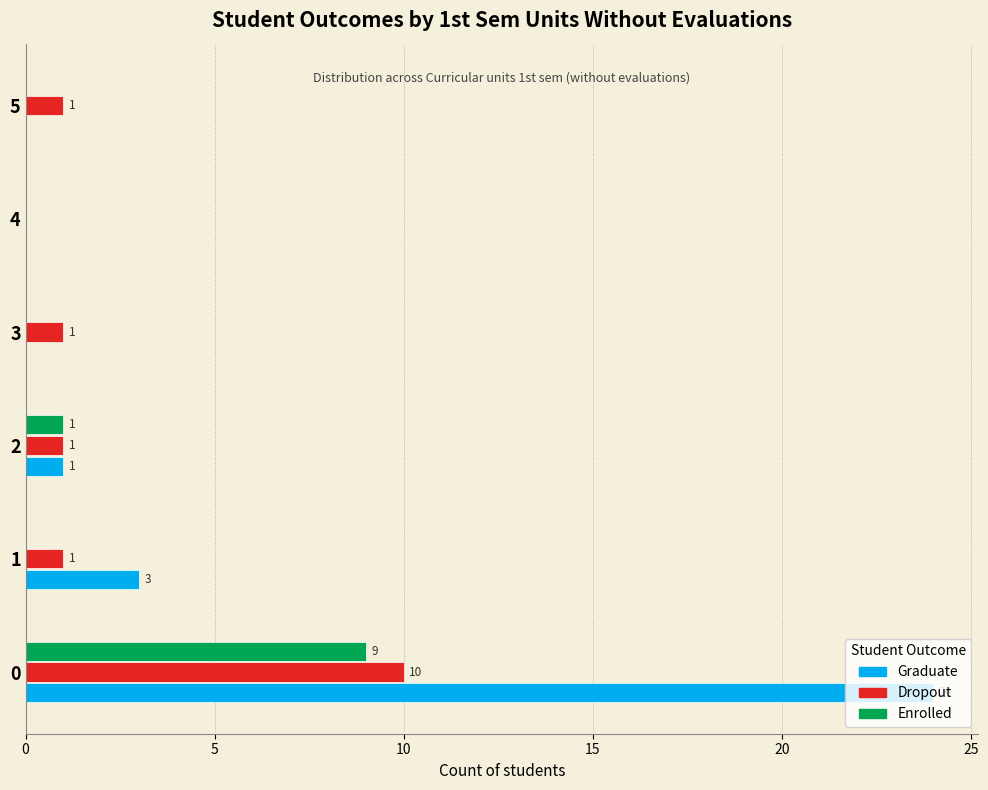

What is the total value across all series at 0?

43